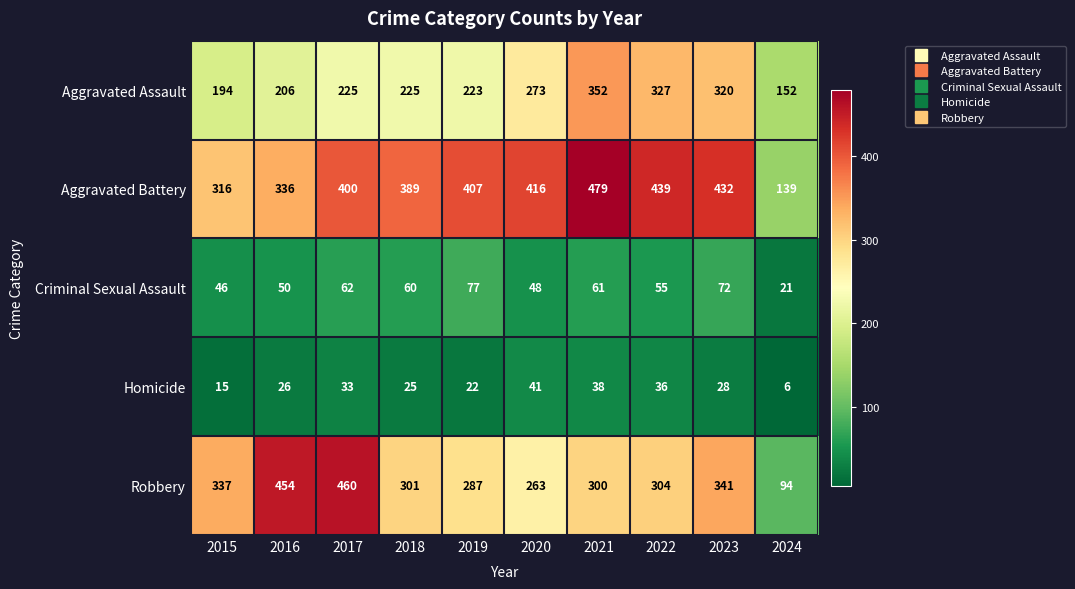

At which category is the sum across all series the highest?

2021